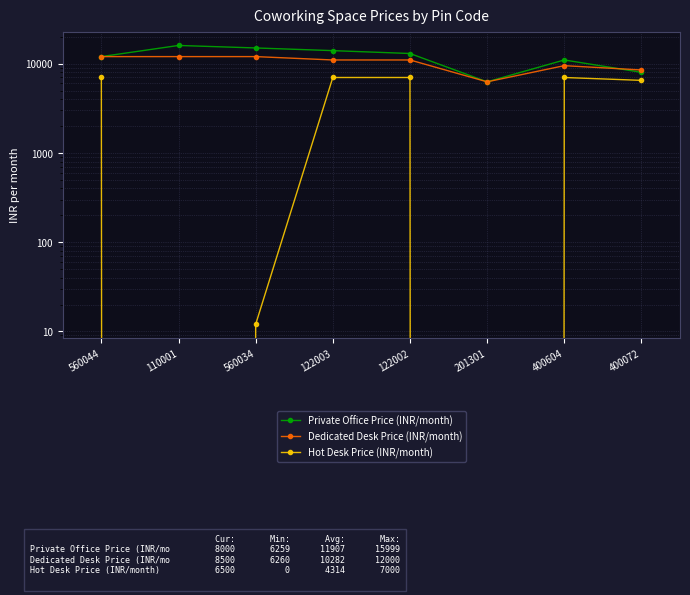

At which label does Dedicated Desk Price (INR/month) first exceed 11000?

560044